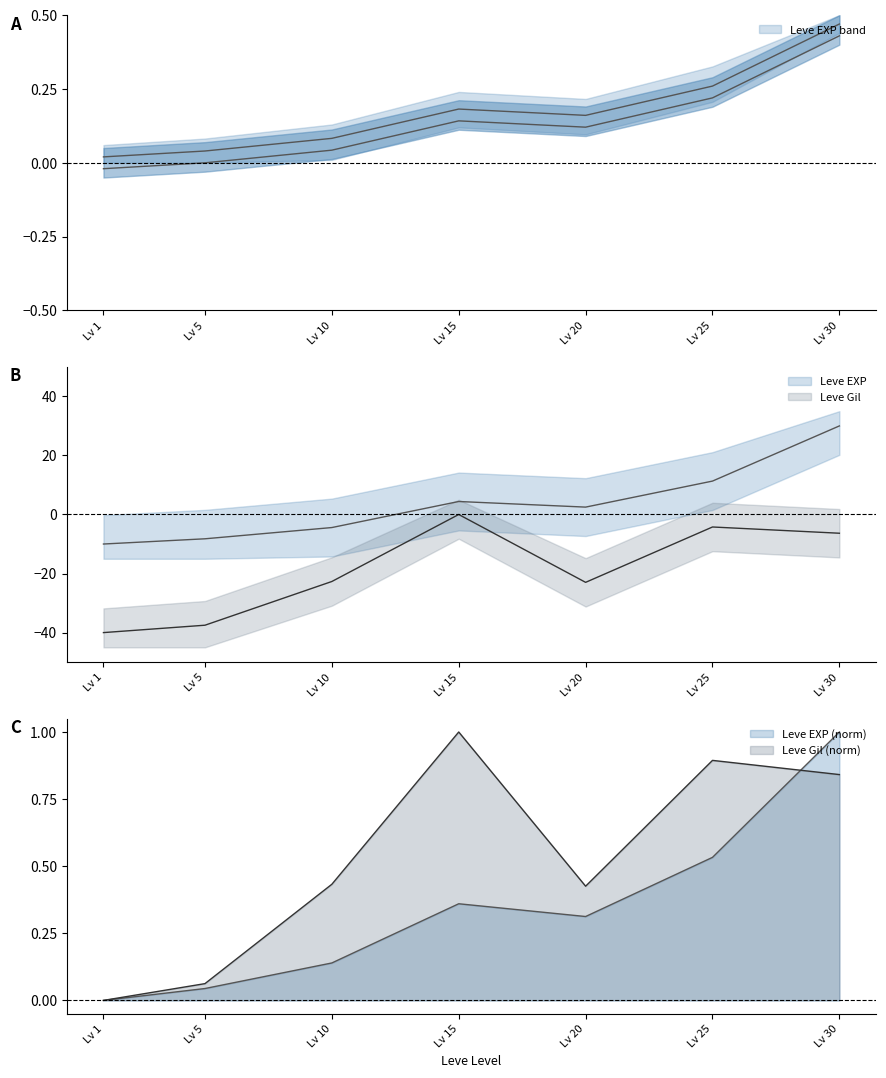

Is this an area chart (filled region under the line)?

No